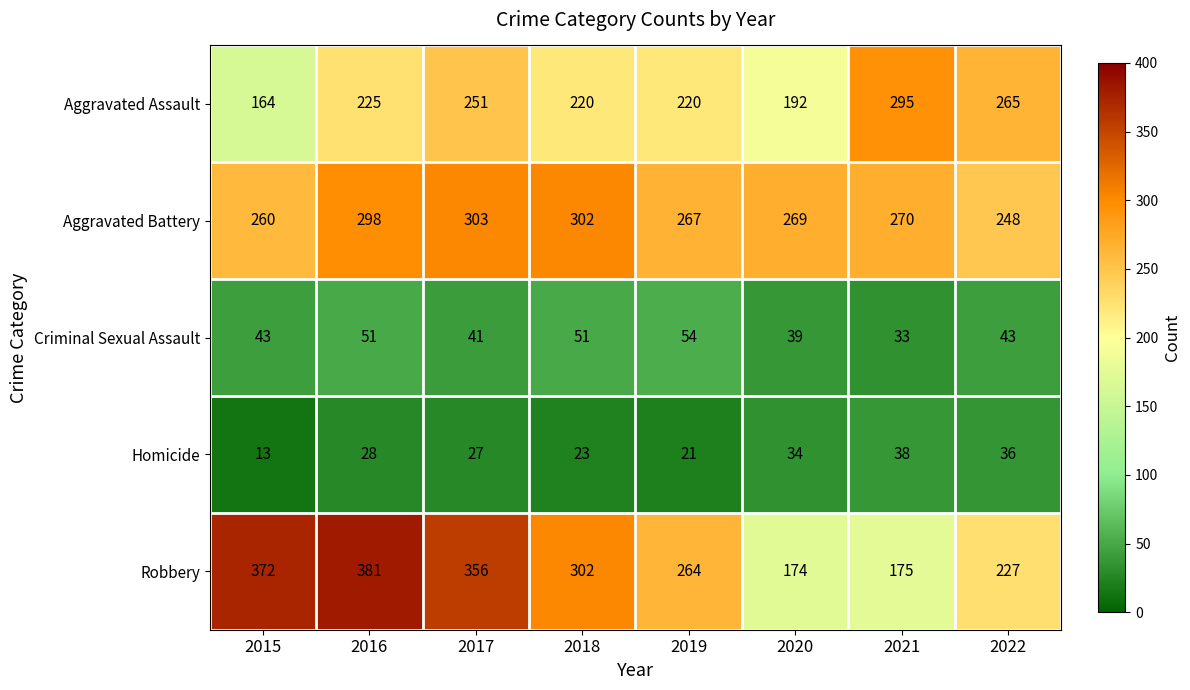

Between 2017 and 2022, which series saw the biggest shift?

Robbery